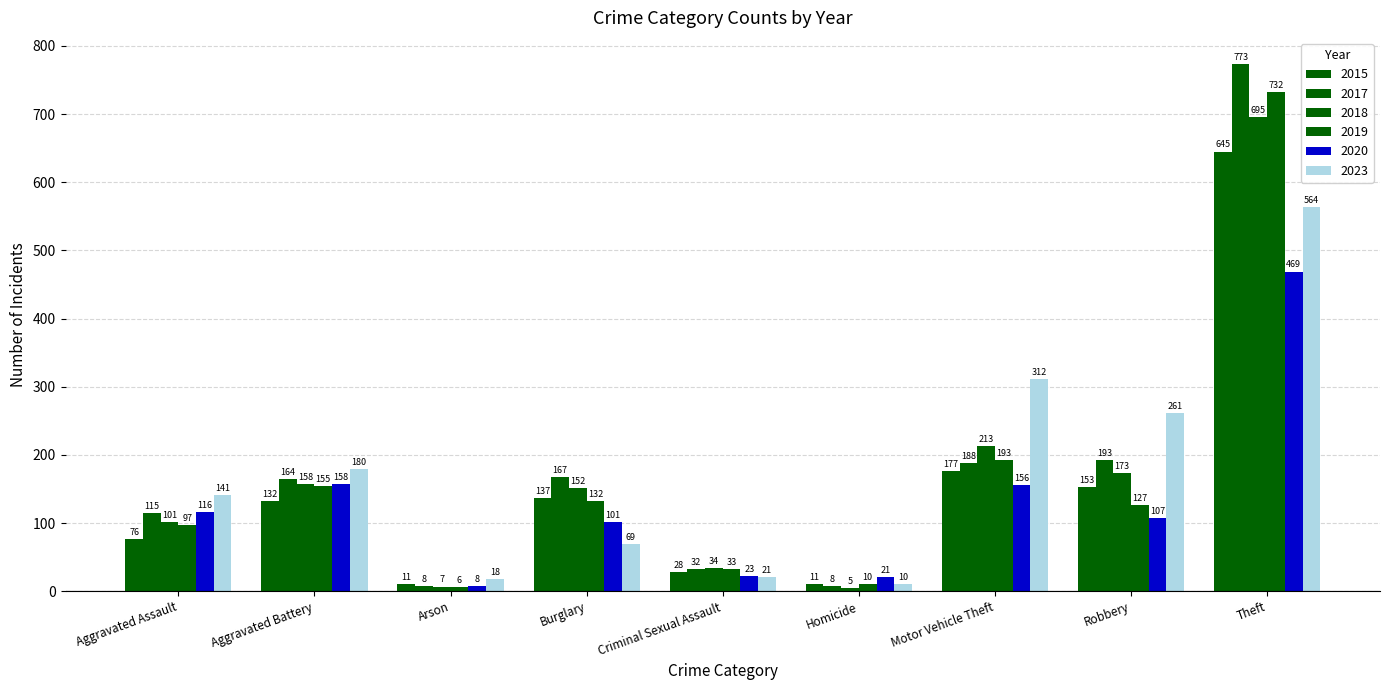

True or false: 2019 has a value of 284 at Motor Vehicle Theft.

False